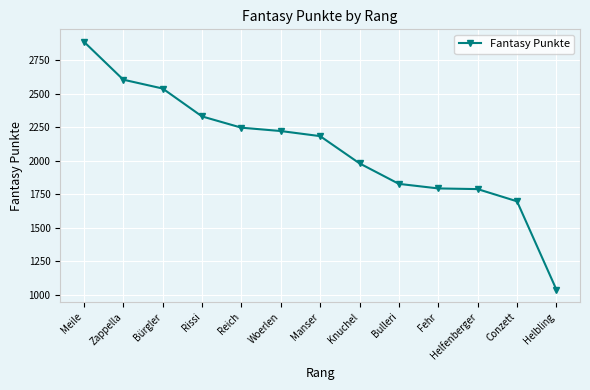

What is the difference between the maximum and minimum values?

1848